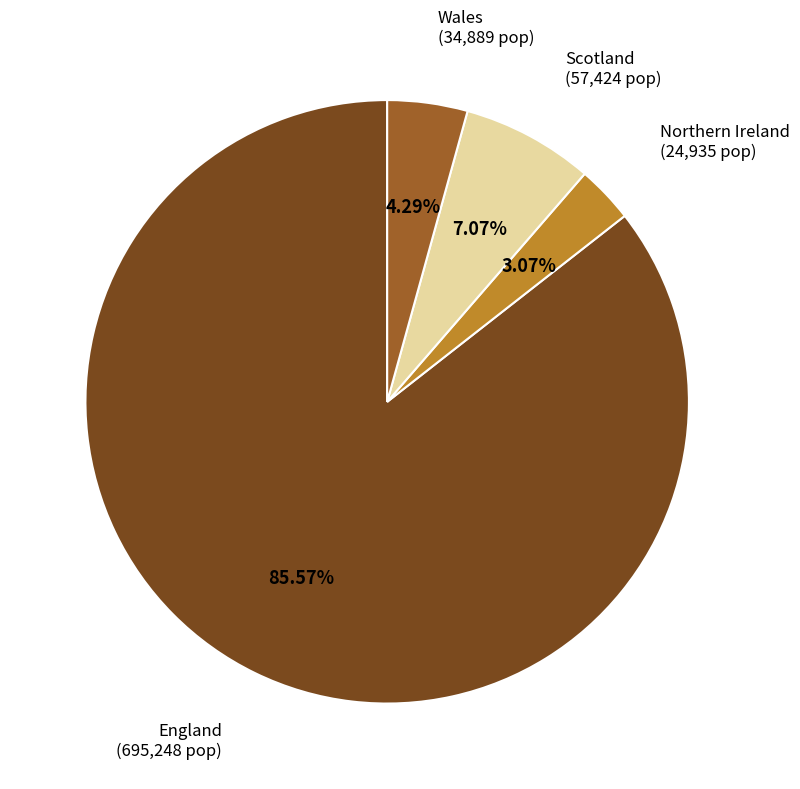

Is there any slice that represents more than half of the pie?

Yes